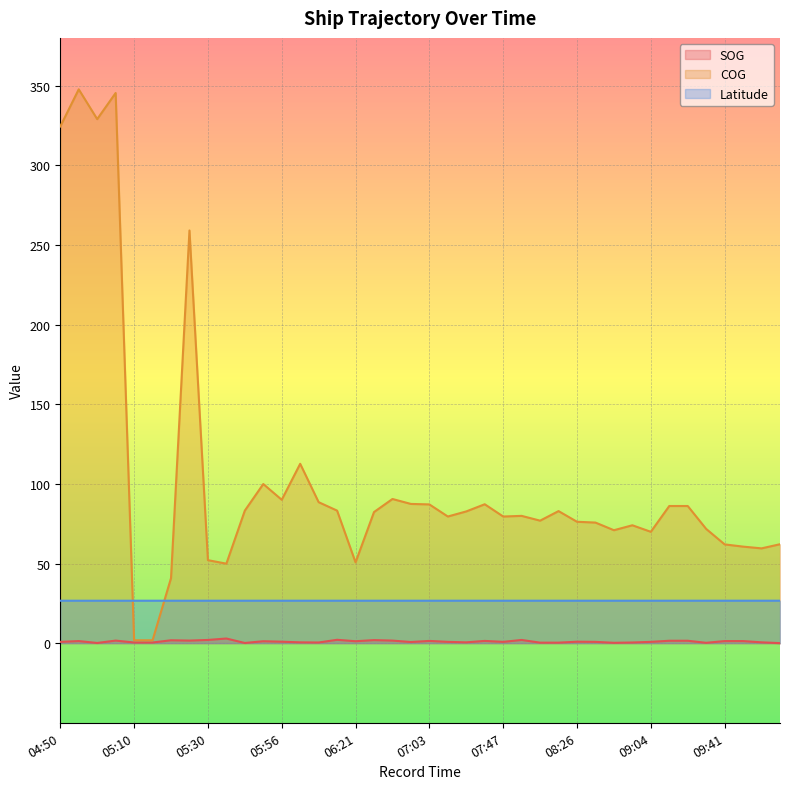

How many interior local valleys does the Latitude series have?

2